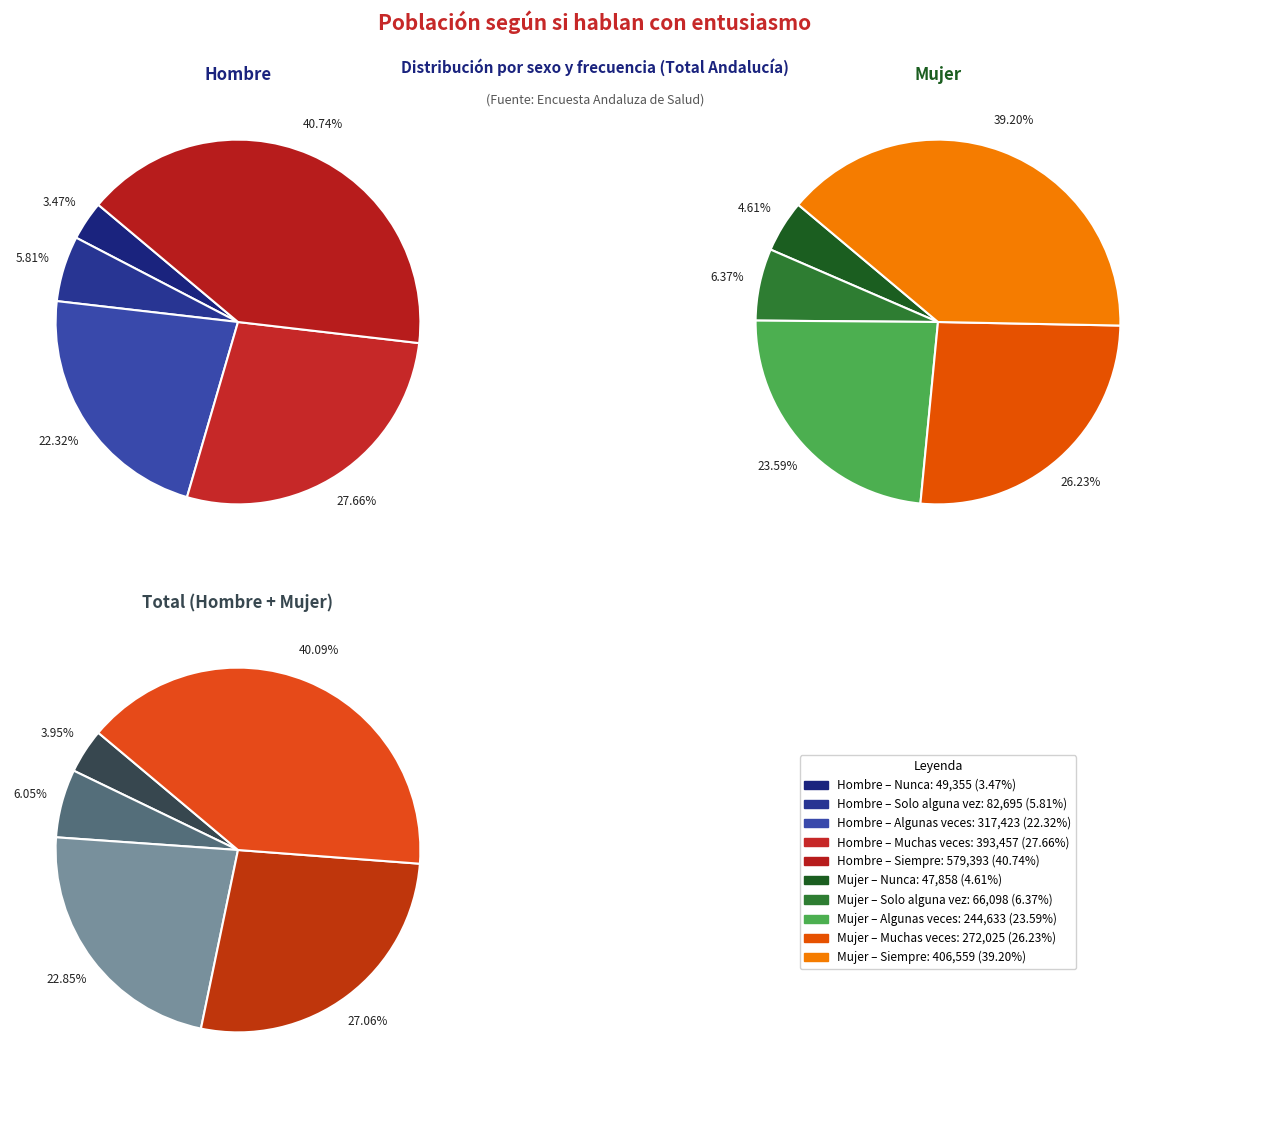

Does Solo alguna vez account for over 50% of the chart?

No